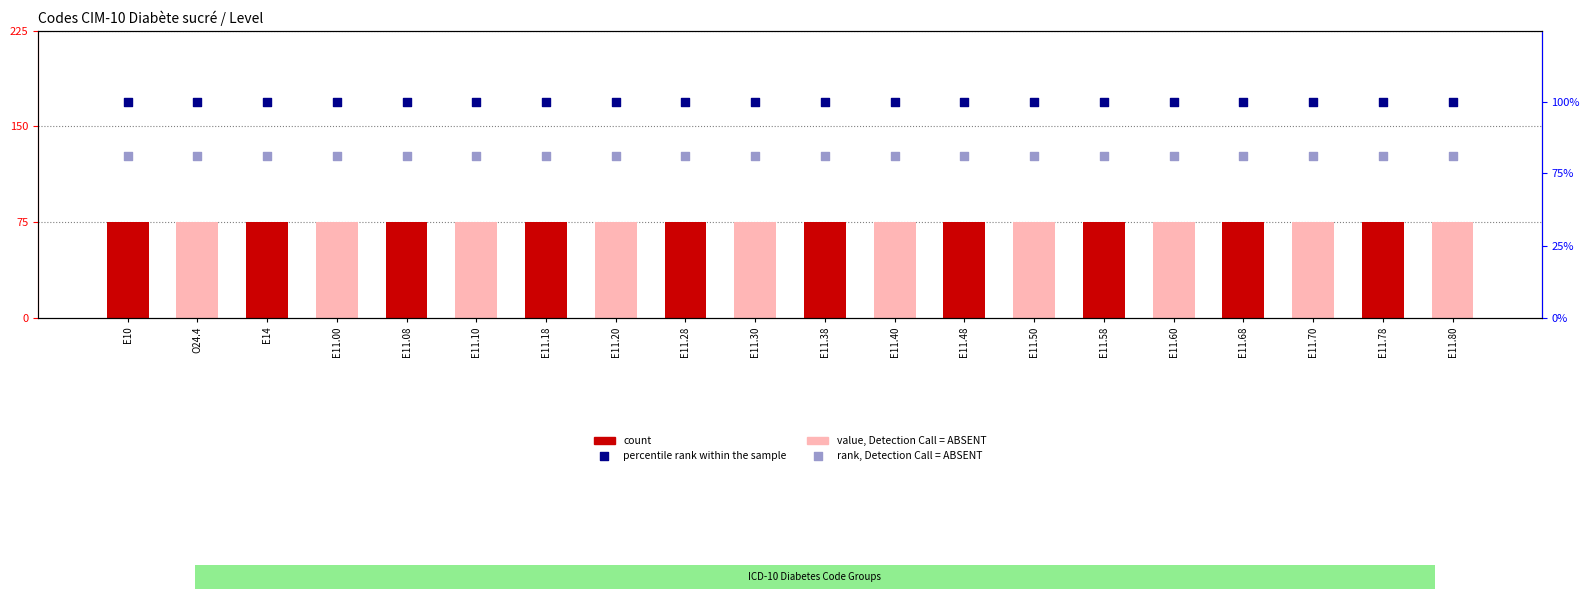

Which series has the largest Y range (max minus min)?

percentile rank within the sample